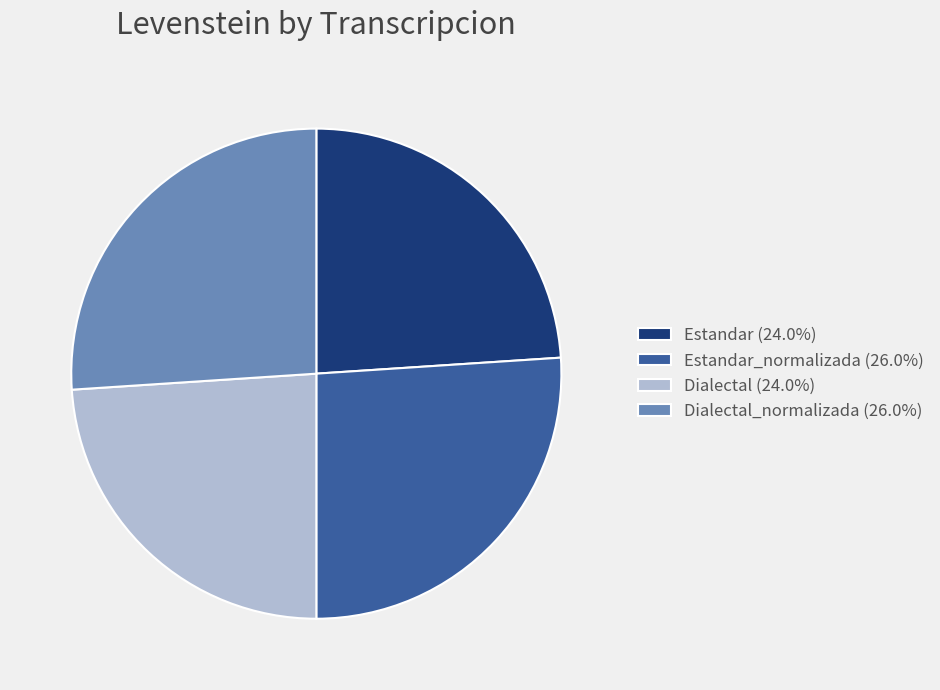

Approximately how many times larger is the value at Dialectal (24.0%) compared to Estandar_normalizada (26.0%)?

0.9